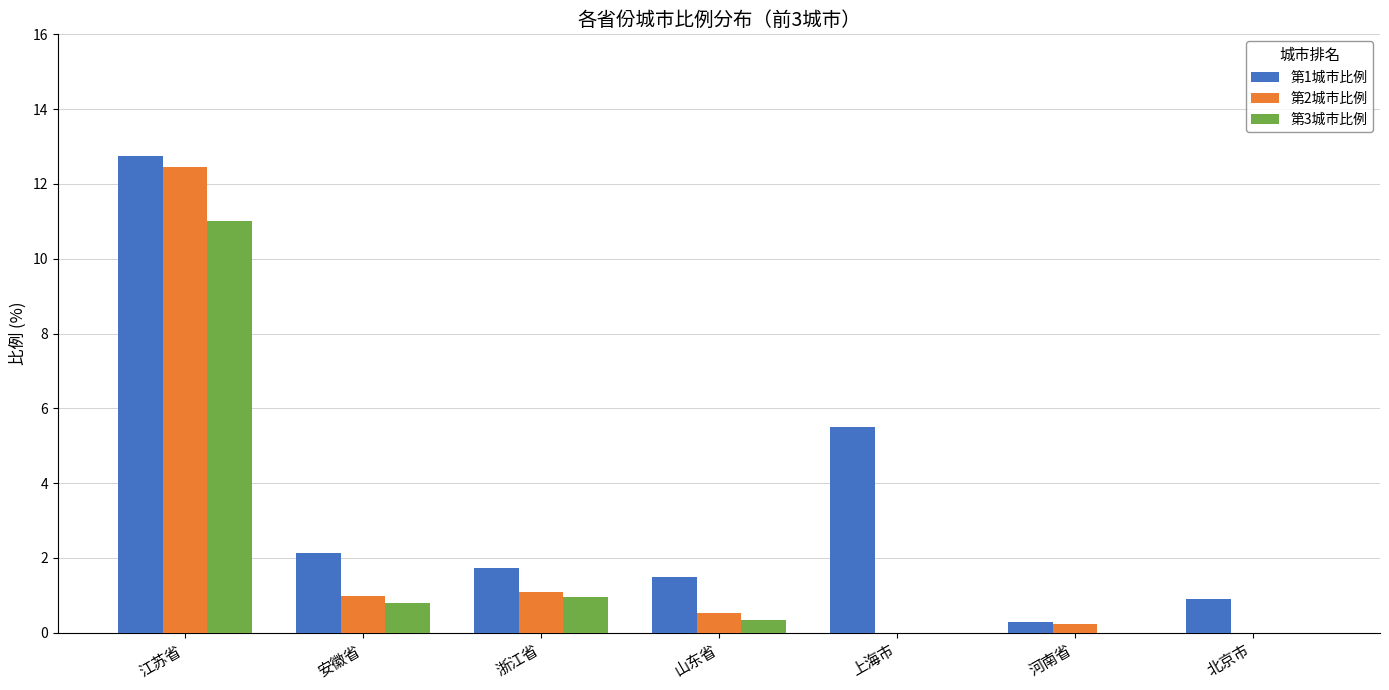

At which category is the sum across all series the highest?

江苏省